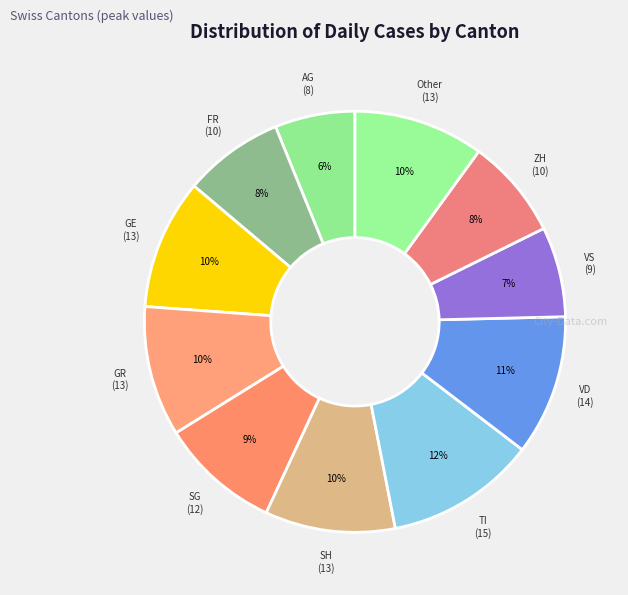

To the nearest percent, what portion does SG represent?

9%